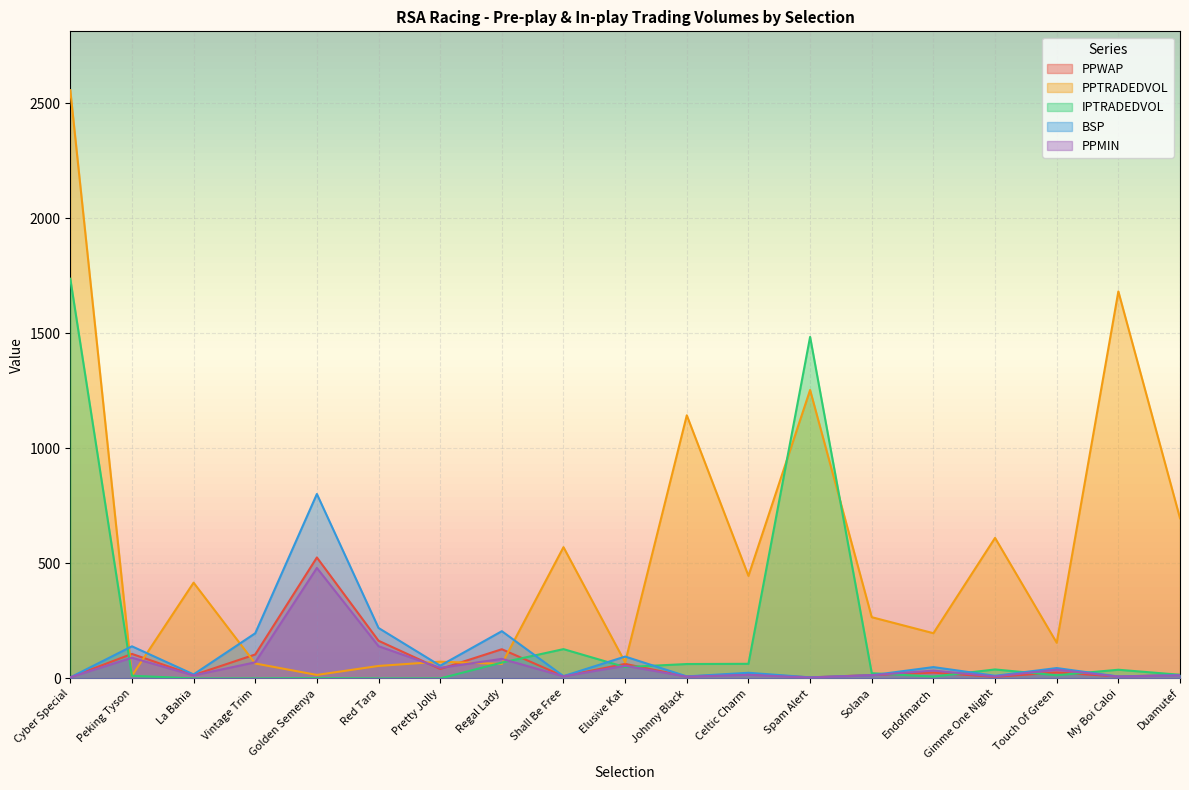

The BSP series shows 45.0 at Touch Of Green. True or false?

True